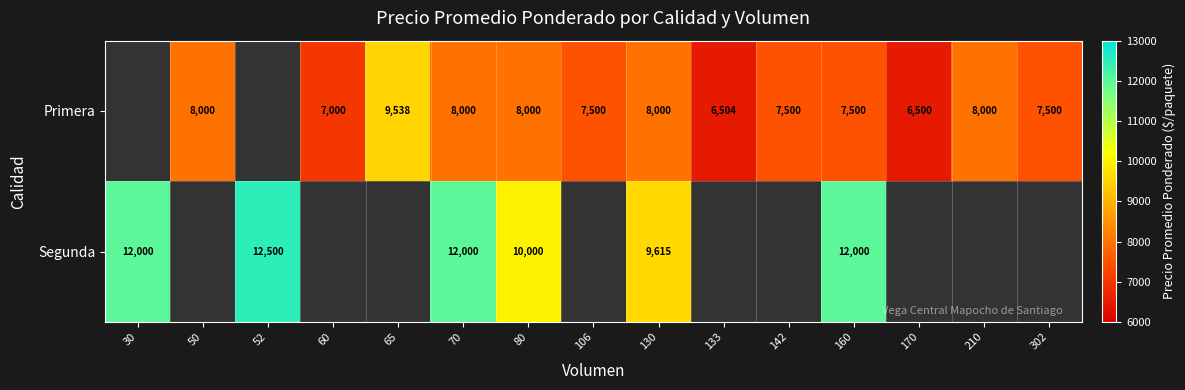

True or false: Primera has a value of 2494.6 at 60.

False